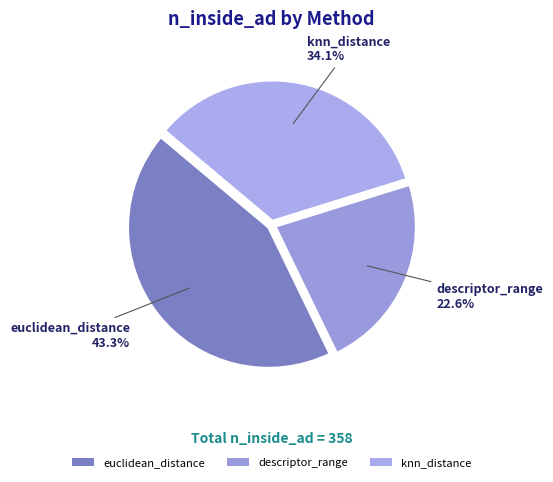

To the nearest percent, what percentage of the pie is knn_distance?

34%